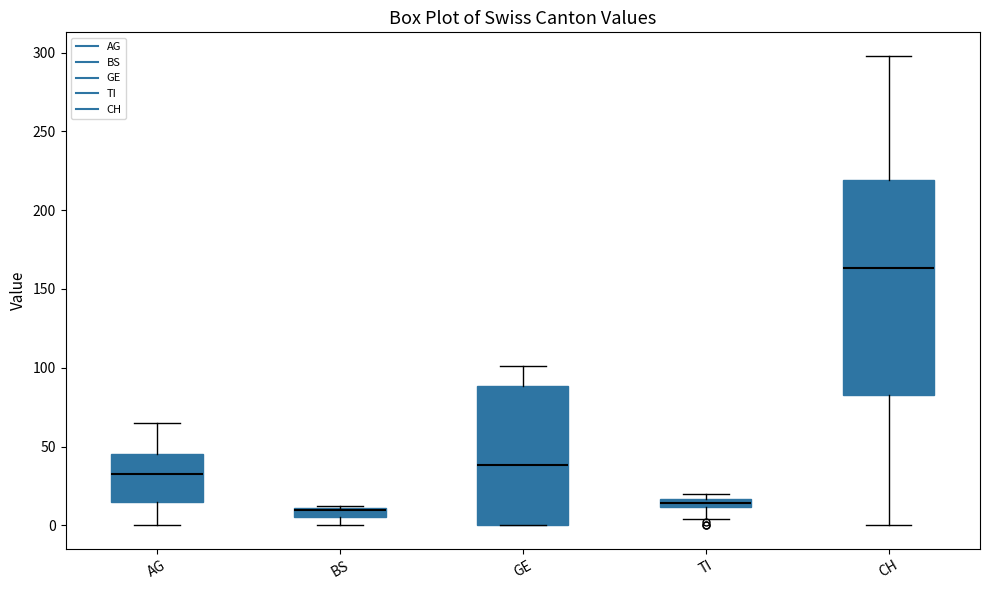

Which box is the tallest, from its lower edge to its upper edge?

CH